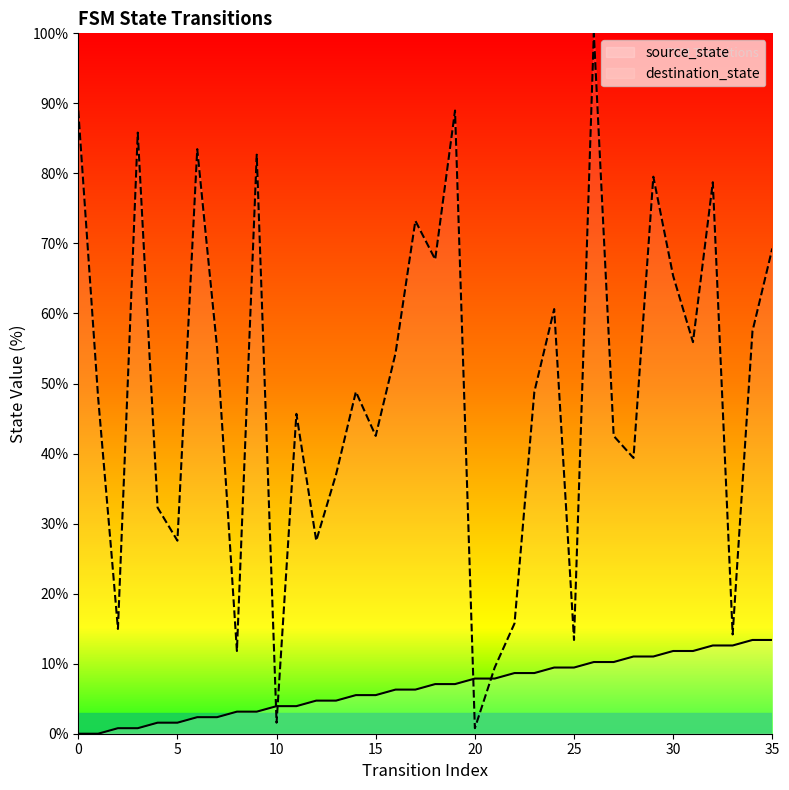

Where does the source_state series first go above 7?

18